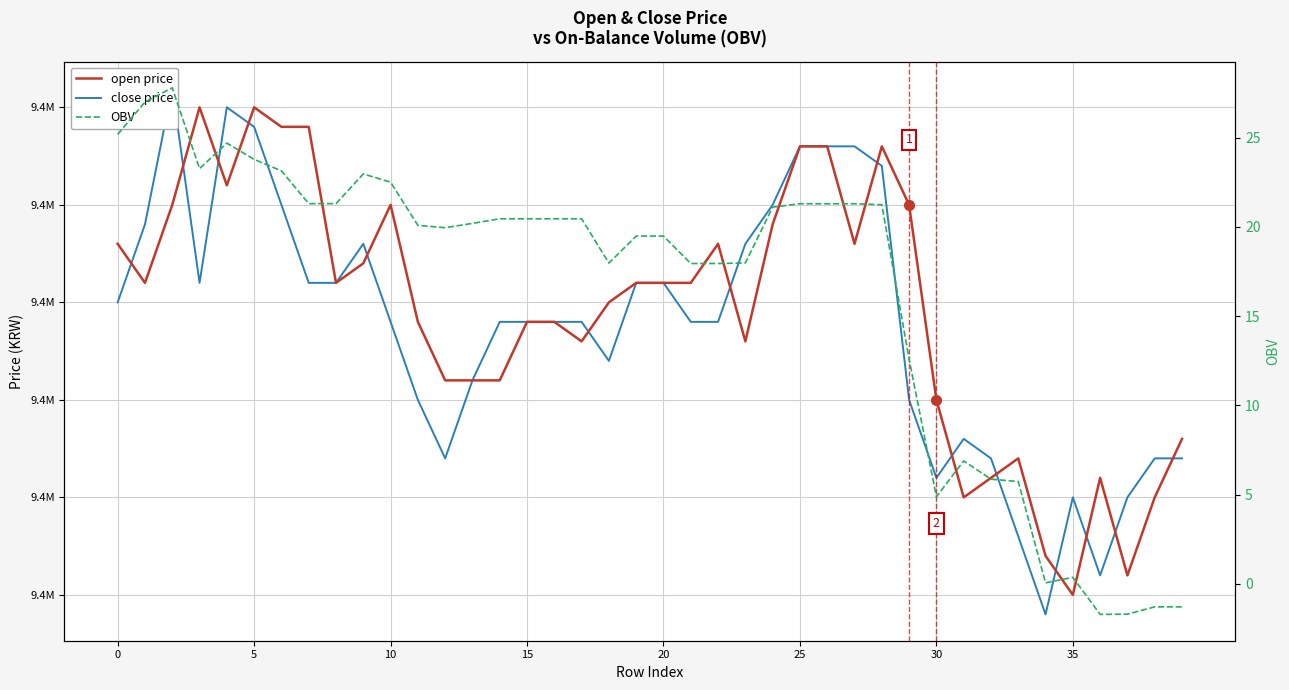

At which label does close price reach its minimum?

34